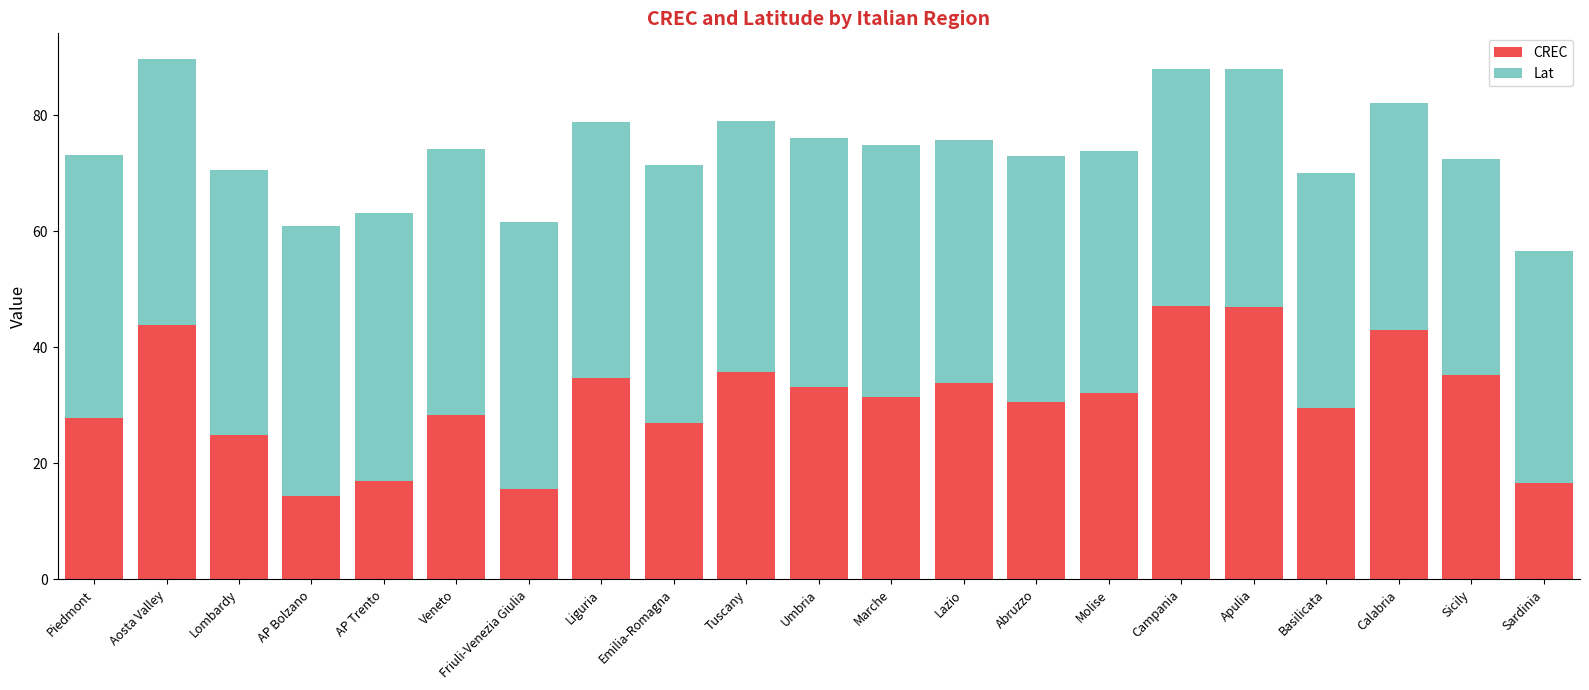

What is the total value across all series at Umbria?

76.1